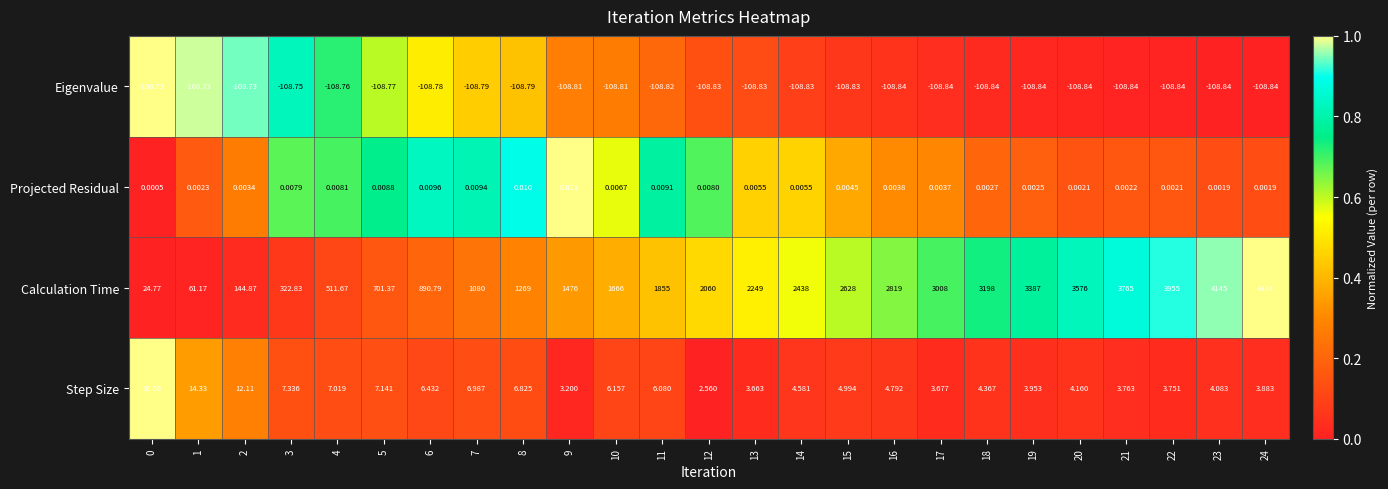

Between 10 and 23, which series saw the biggest shift?

Calculation Time